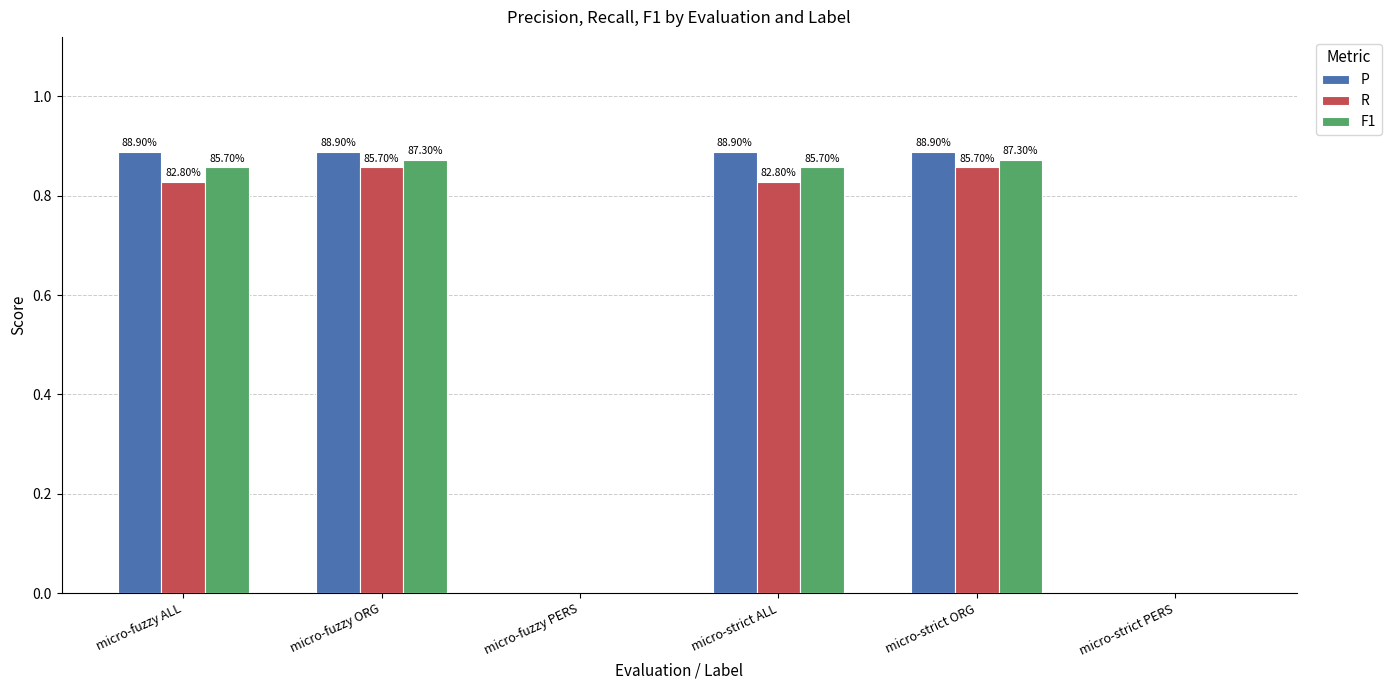

Are the bars grouped side by side (vs. stacked)?

Yes